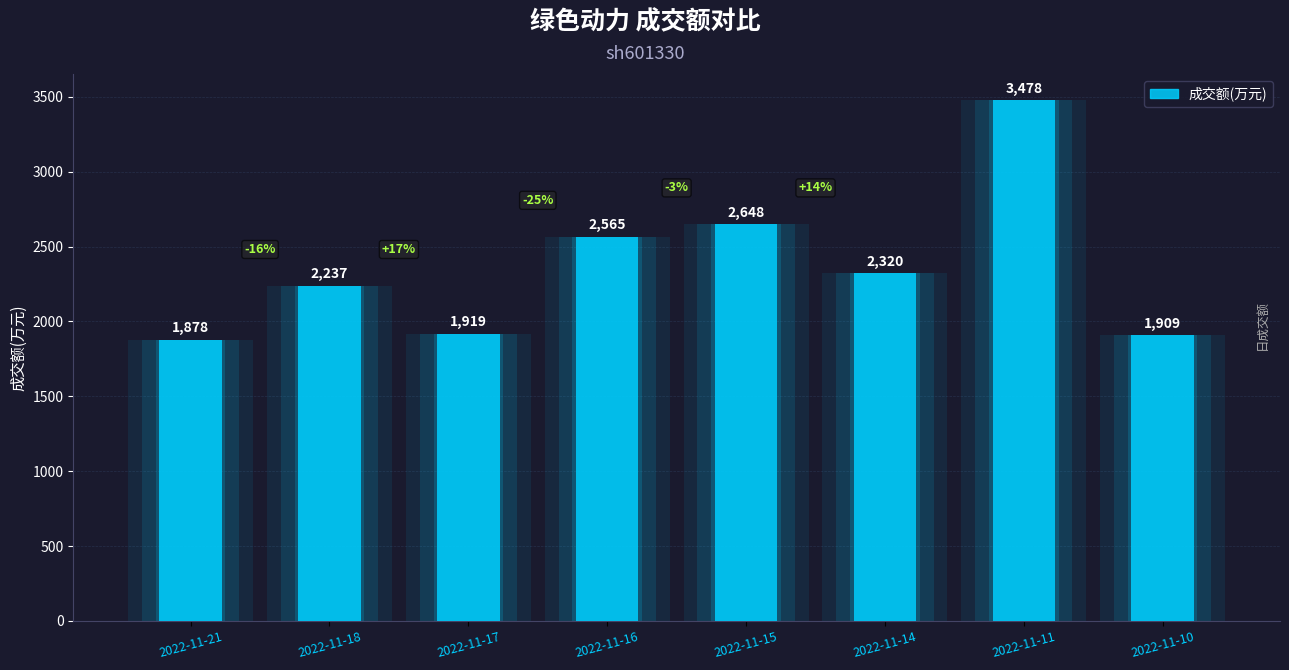

True or false: the data shows 4555 at 2022-11-16.

False